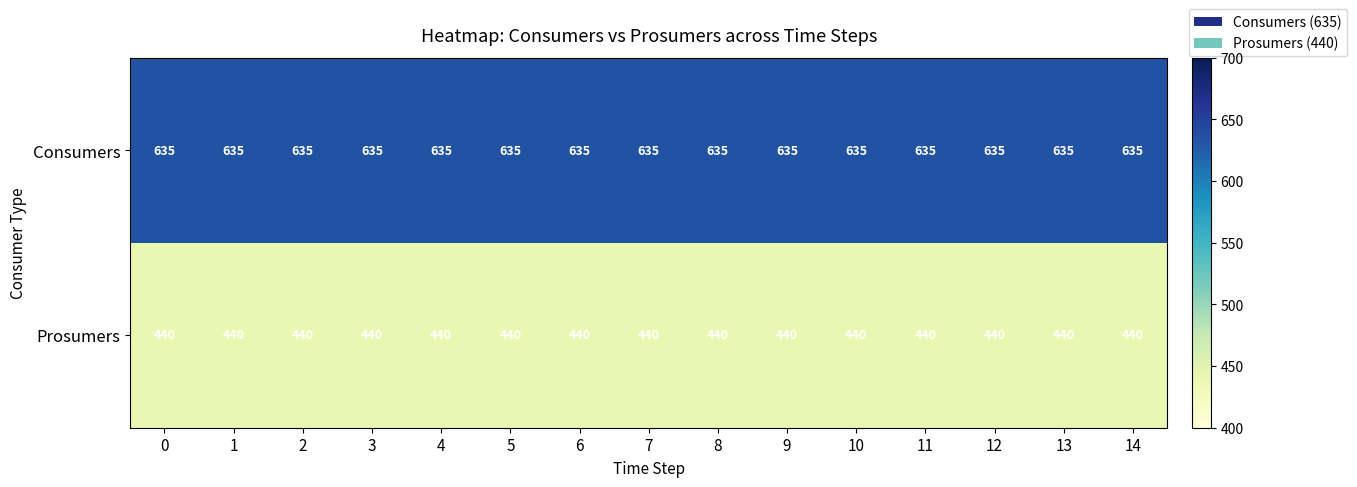

At how many categories does at least one series exceed 617?

15